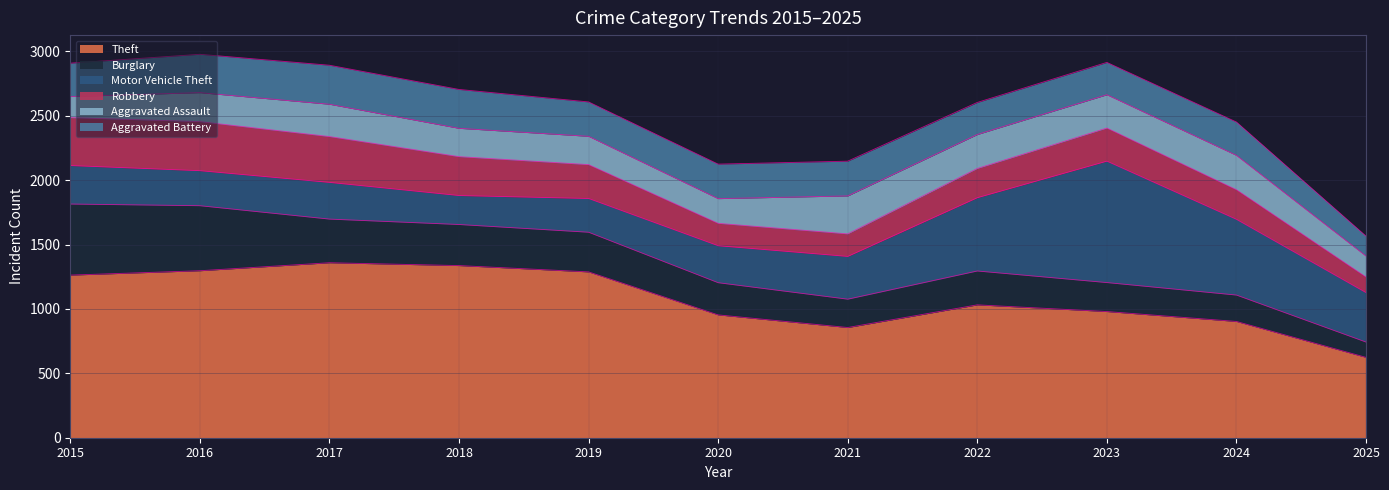

Is it true that Theft equals 856 at 2021?

True